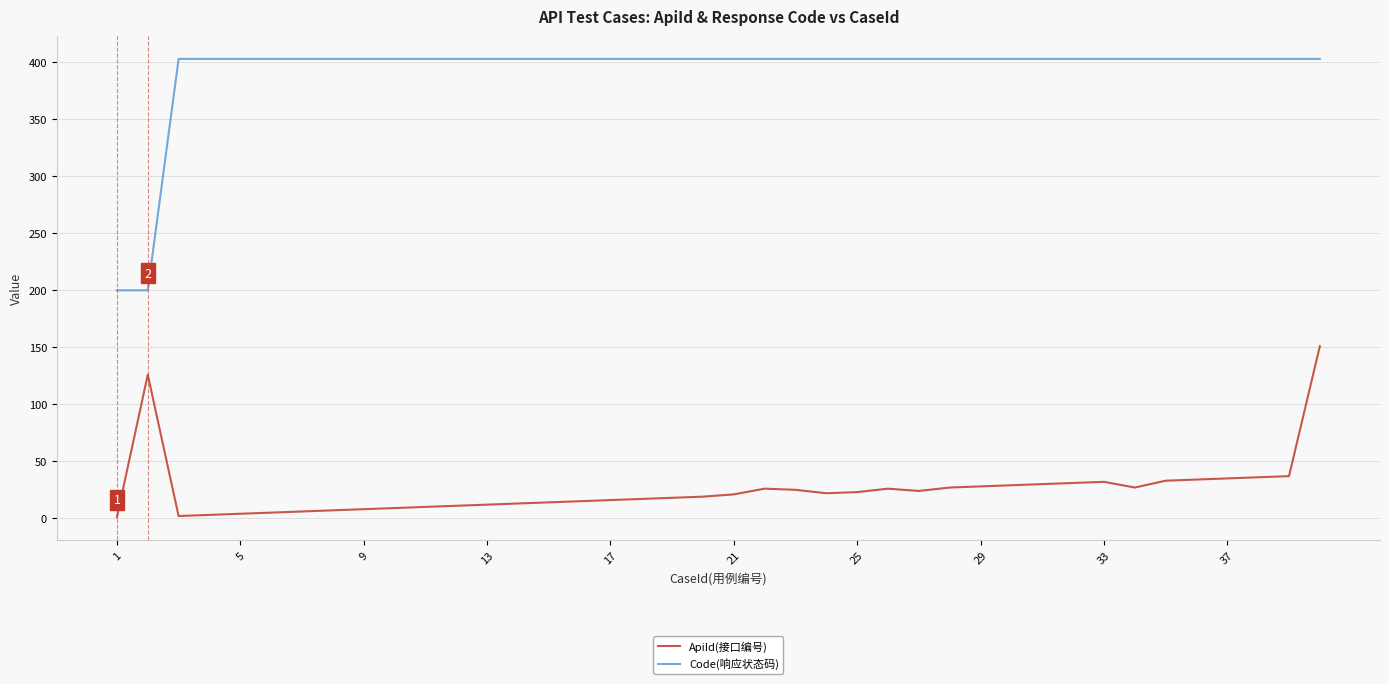

What are all the series names shown in the legend?

ApiId(接口编号), Code(响应状态码)